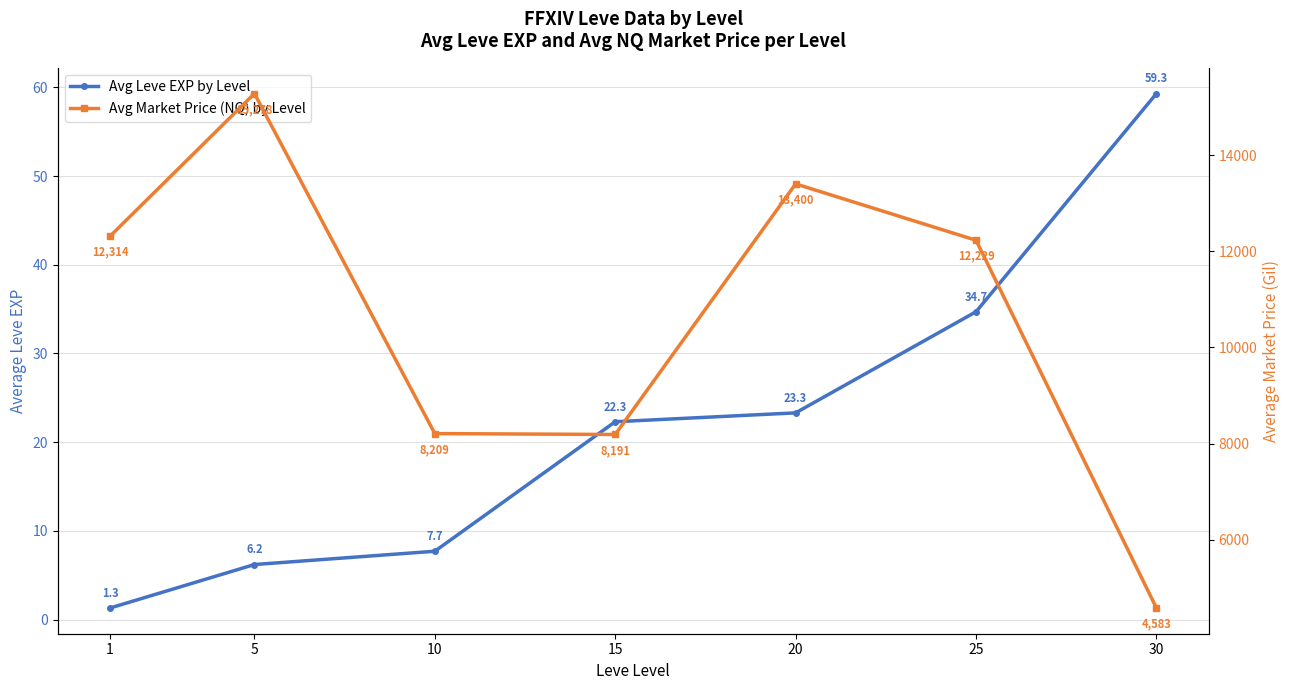

Is it true that Avg Leve EXP by Level equals 59.3 at 30?

True